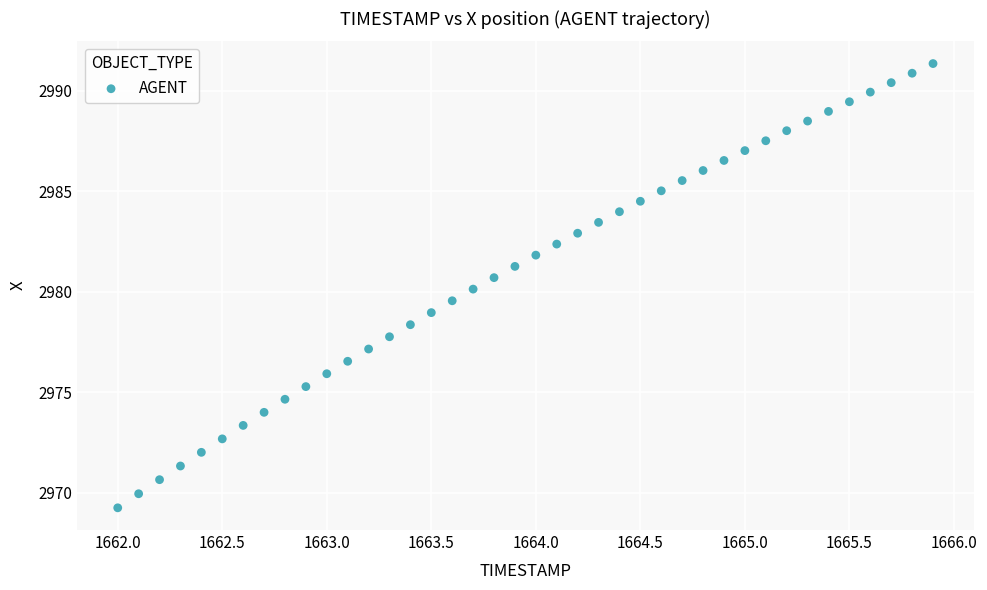

What is the range of X values (max minus min)?

3.9